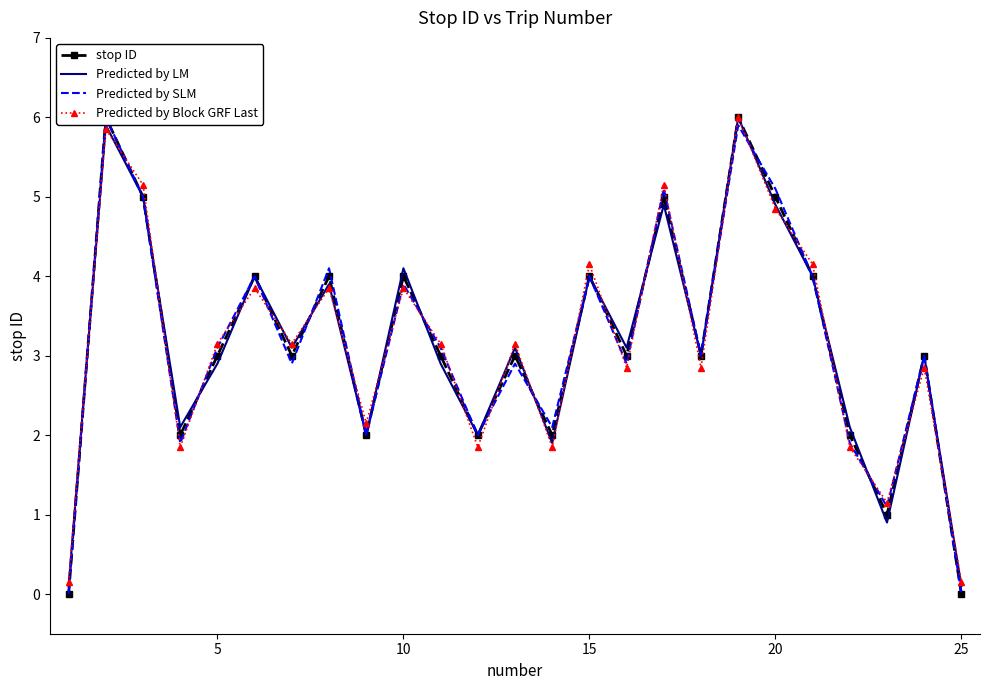

What is the maximum value for Predicted by LM?

6.0